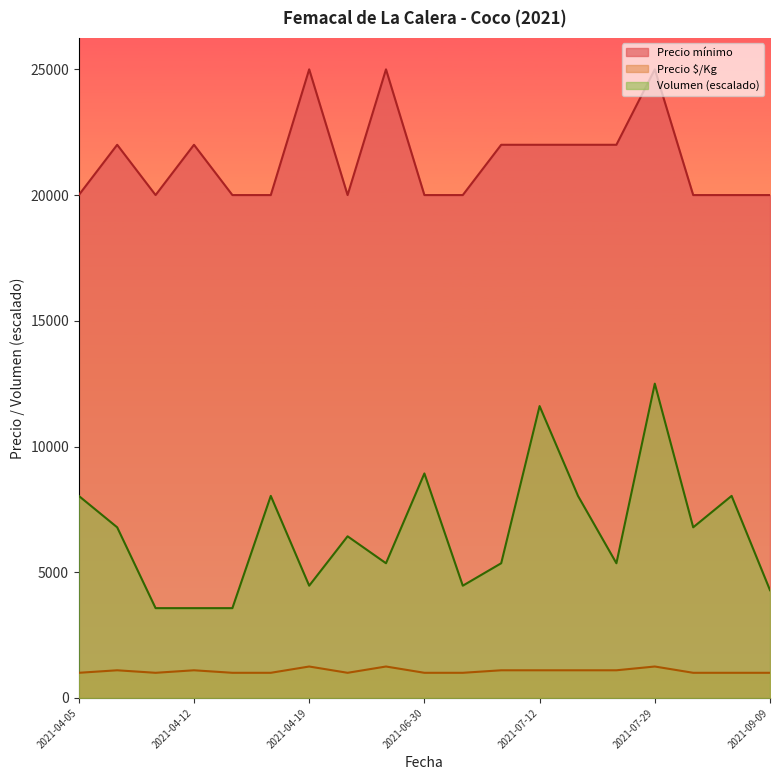

Count the number of data series in this chart.

3